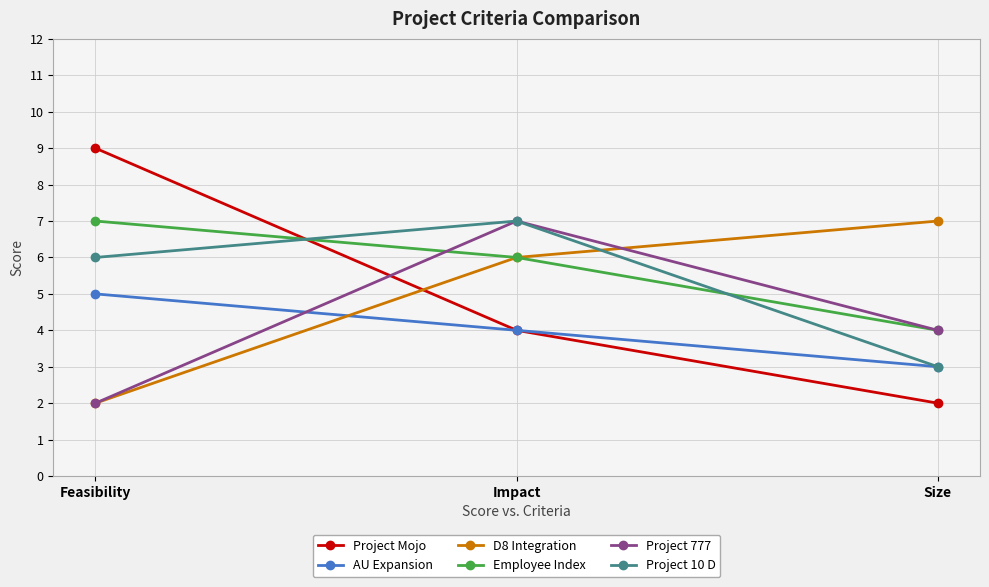

Rank the categories by D8 Integration value from highest to lowest.

Size, Impact, Feasibility